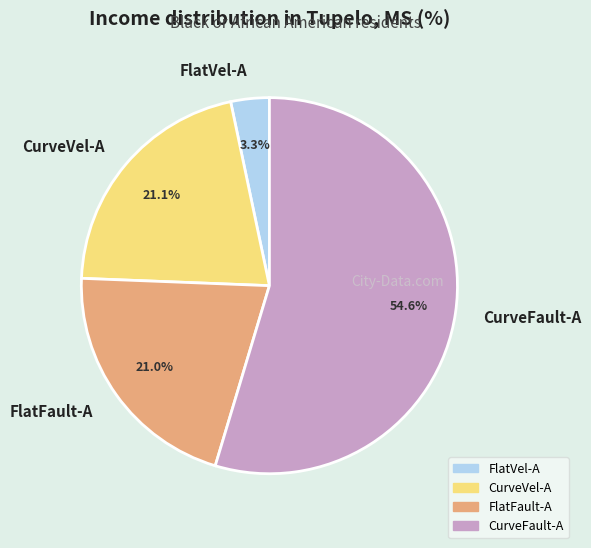

How much of the chart is everything except FlatVel-A?

96.7%